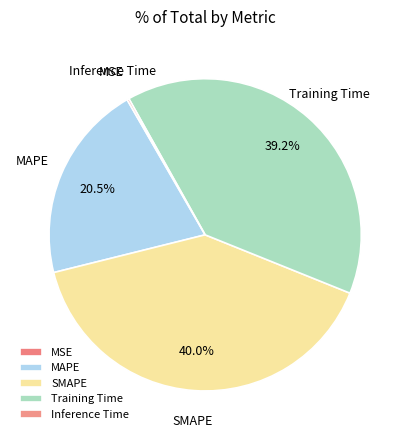

What percentage is the SMAPE slice, to the nearest percent?

40%